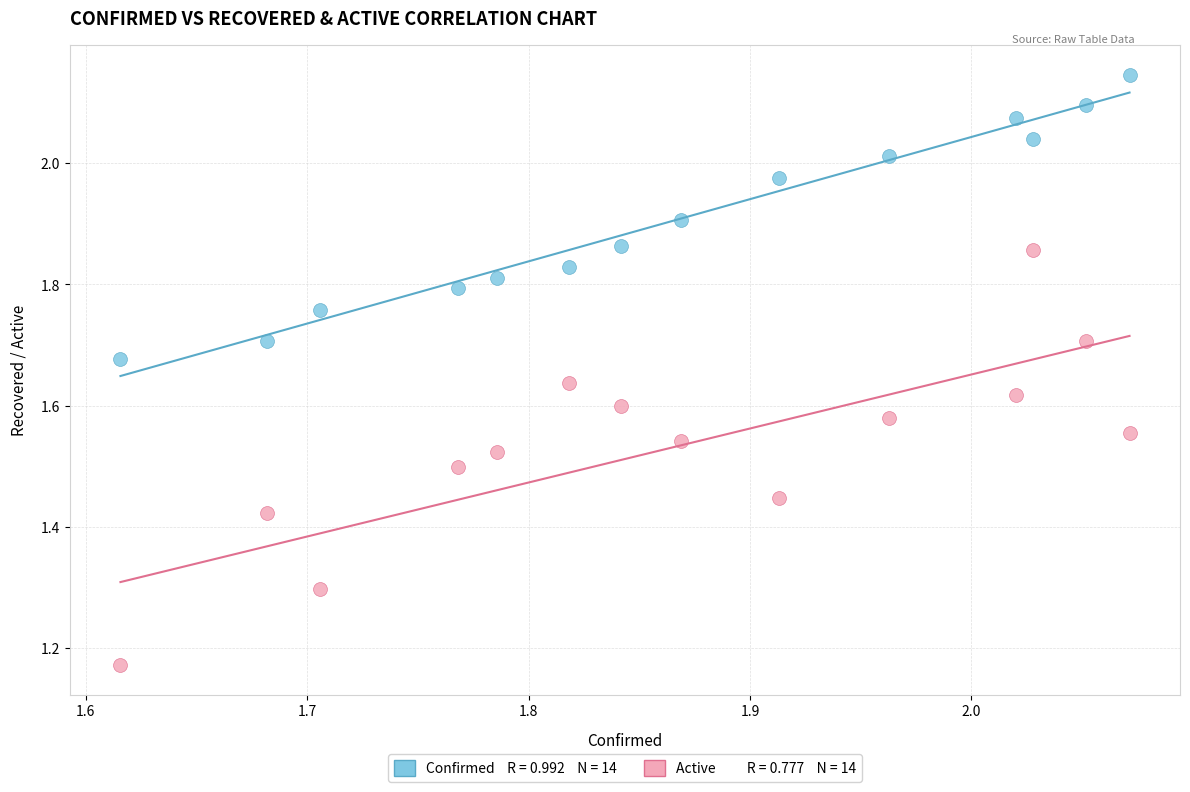

Across all data points, what is the range of Y values (max minus min)?

1.0